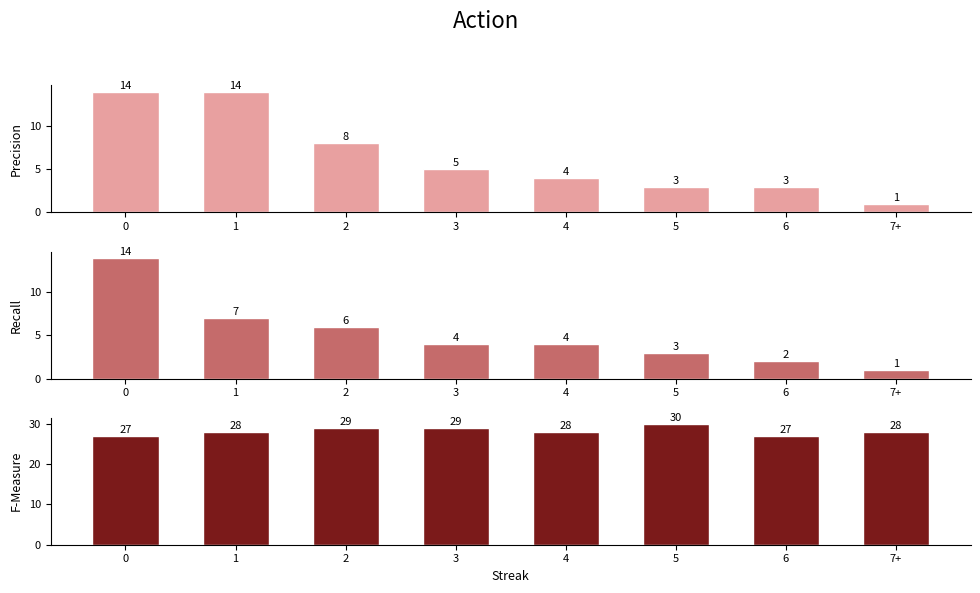

What is the difference between the maximum and minimum values in the Count series?

13